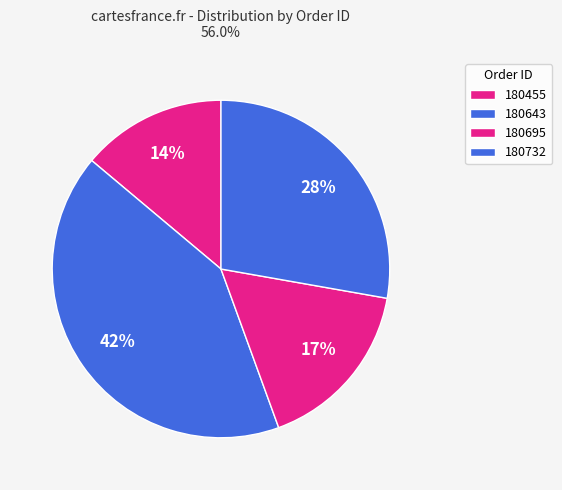

How many slices are in this pie chart?

4